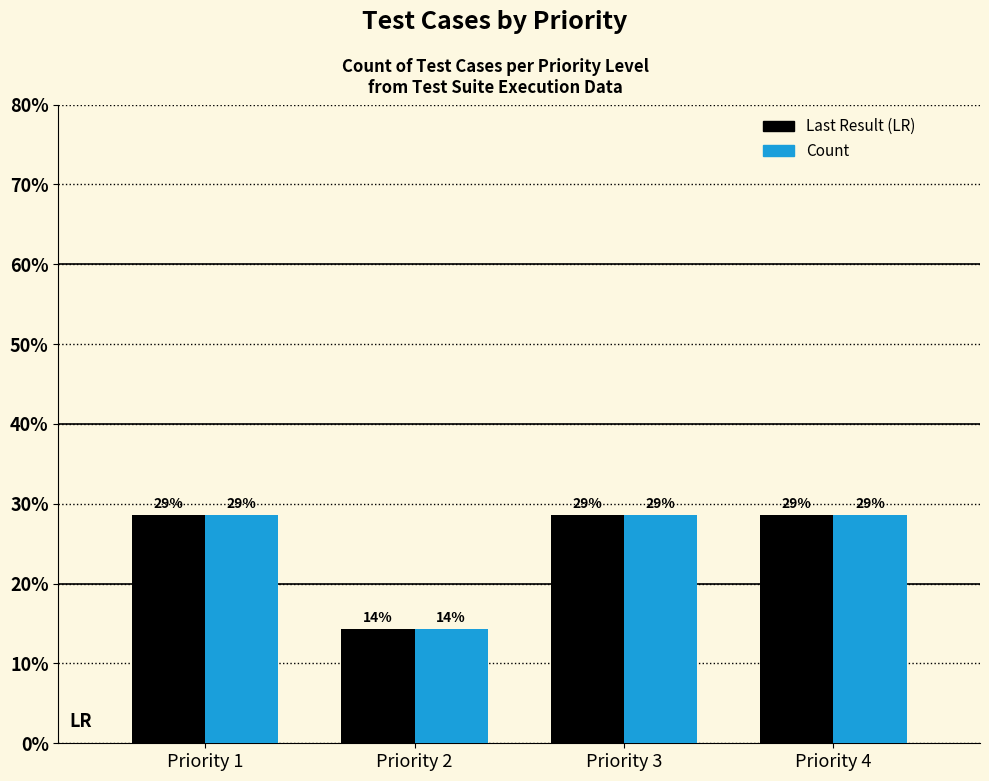

What are all the series names shown in the legend?

Last Result (LR), Count